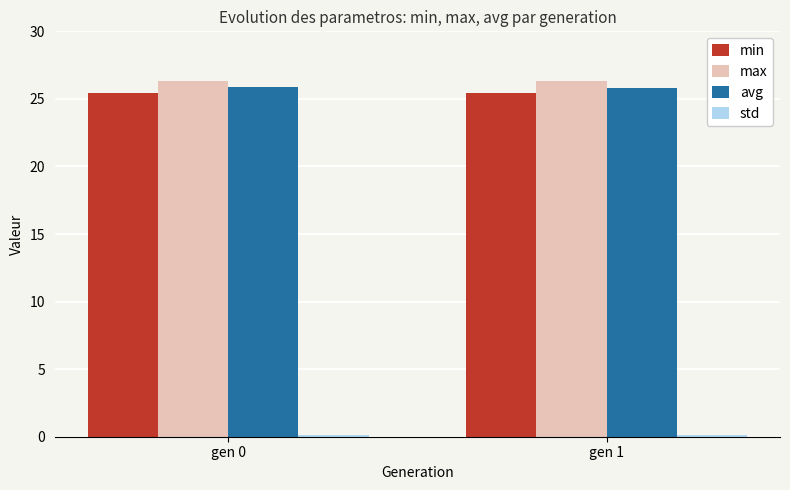

What is the minimum value for max?

26.3